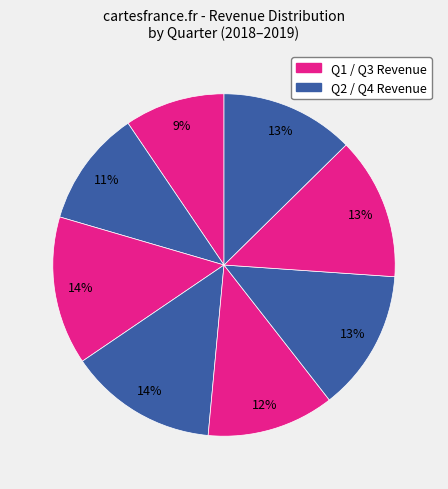

Rank the categories by value from highest to lowest.

2018-12-31, 2018-09-30, 2019-09-30, 2019-06-30, 2019-12-31, 2019-03-31, 2018-06-30, 2018-03-31